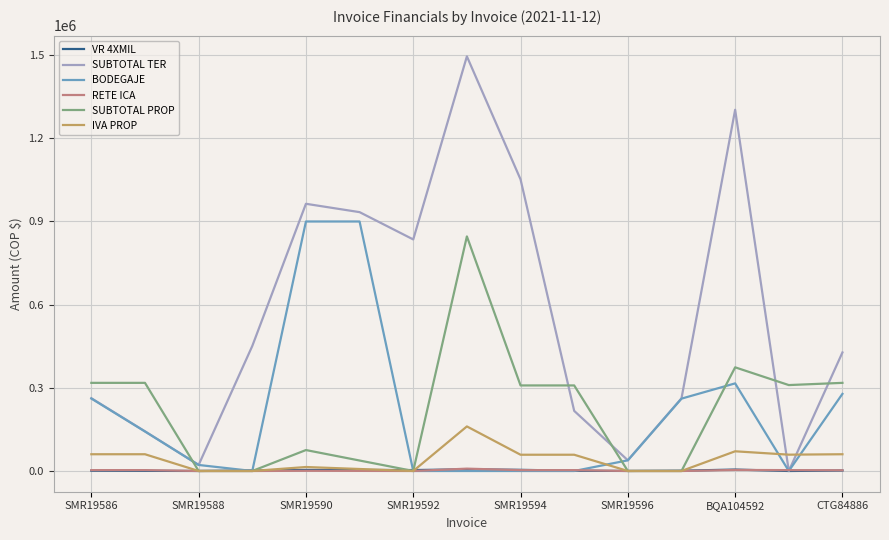

What is the difference between the maximum and second lowest values in the BODEGAJE series?

899961